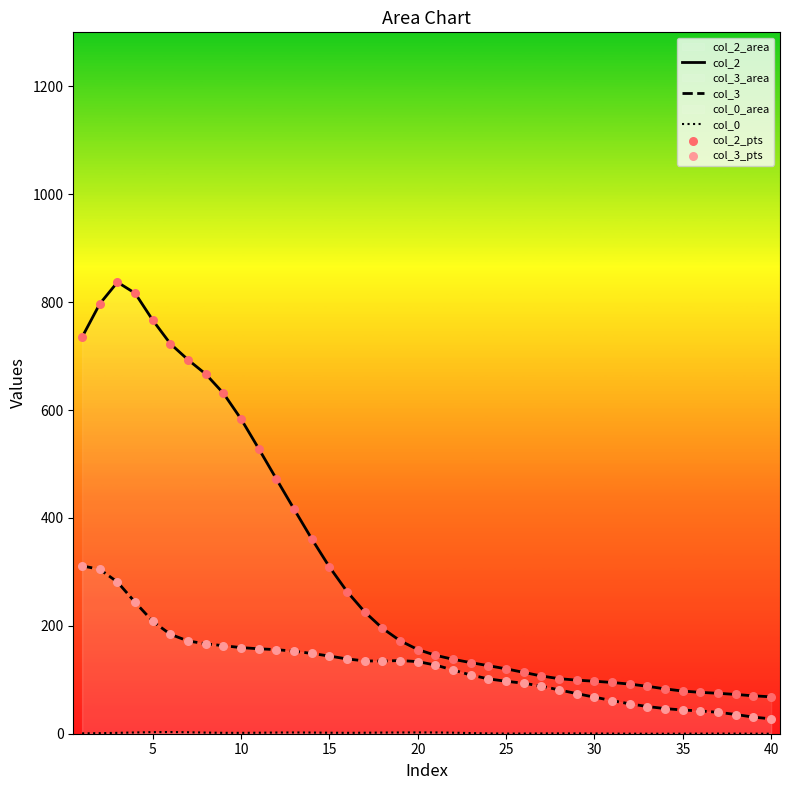

Which series reaches the maximum Y coordinate?

col_2